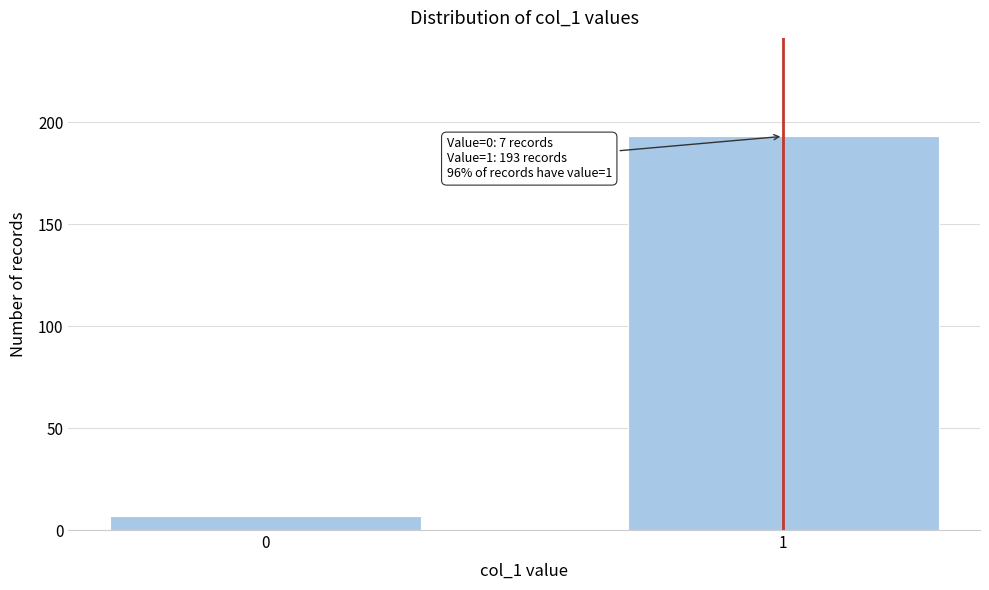

Reading left to right, transcribe all the data shown in this chart.

7	193